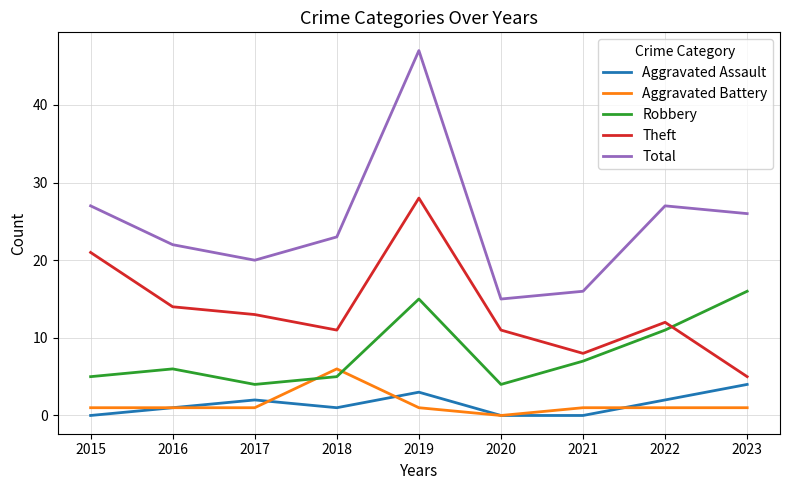

True or false: Aggravated Battery and Total cross at least once.

False